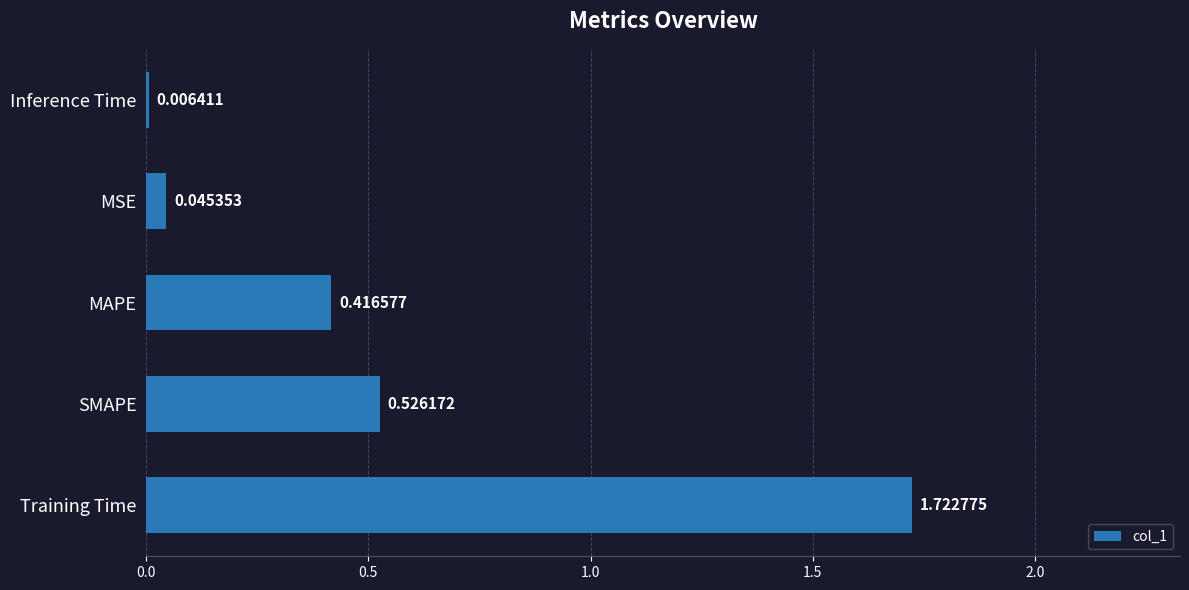

Between Inference Time and MSE, which is larger?

MSE